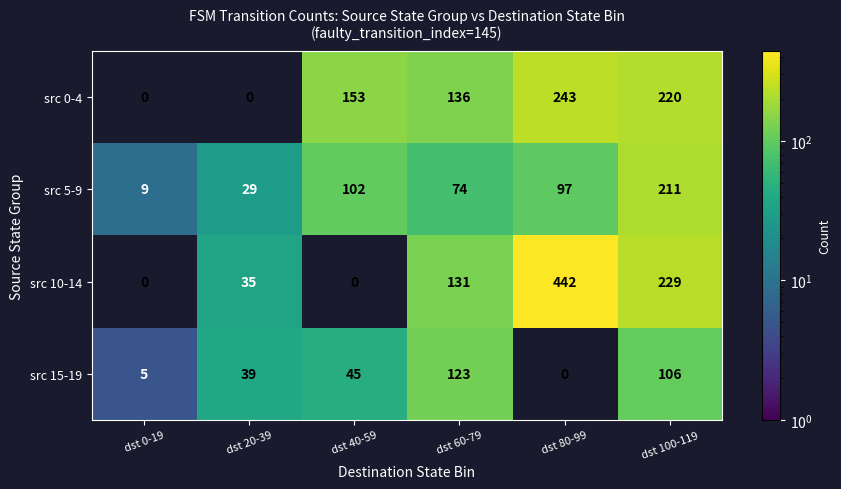

Which series has the largest total across all categories?

src 10-14